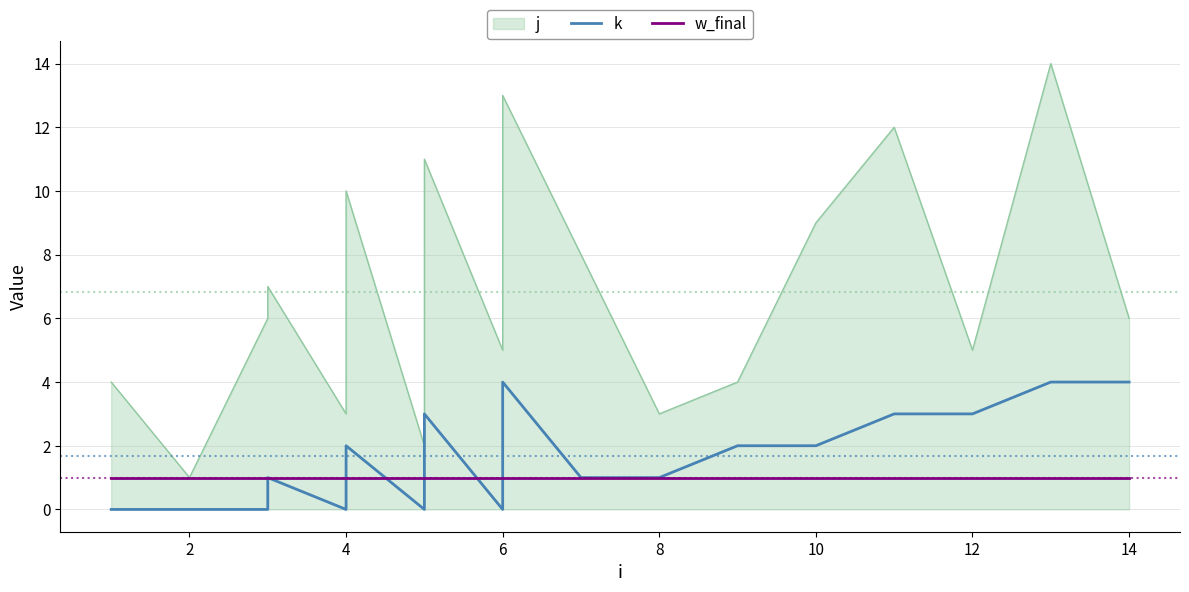

True or false: w_final and k intersect in this chart.

True